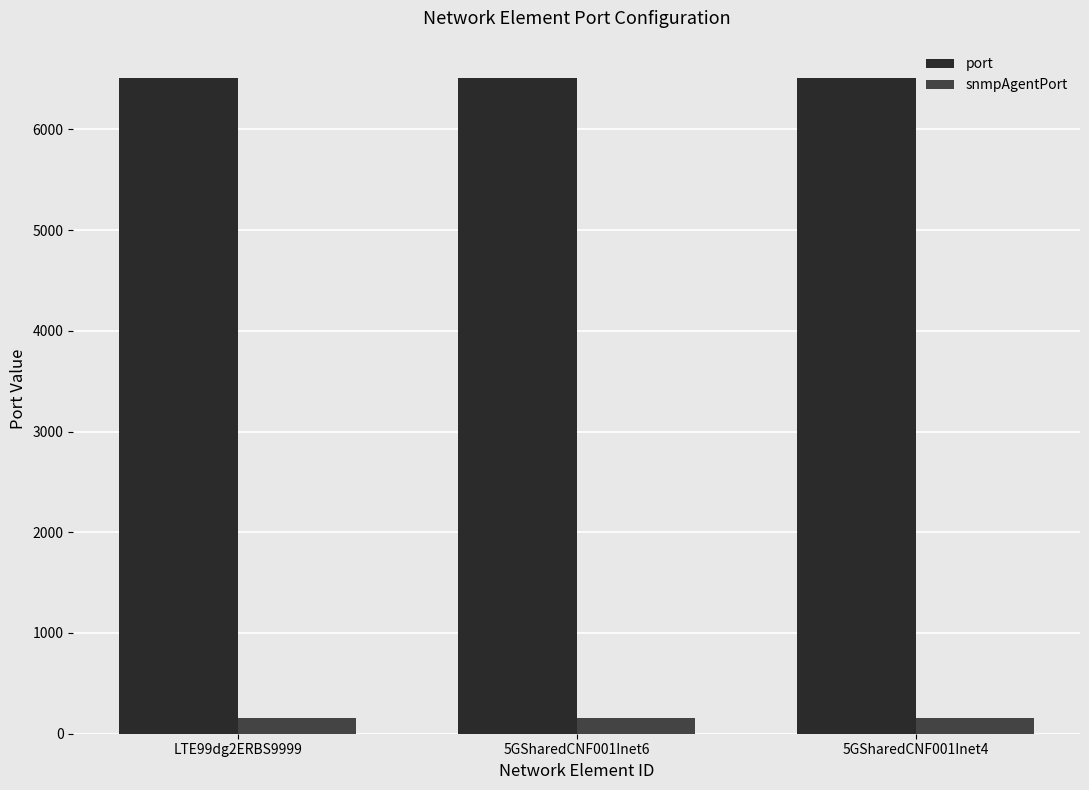

How many data points does each series have?

3